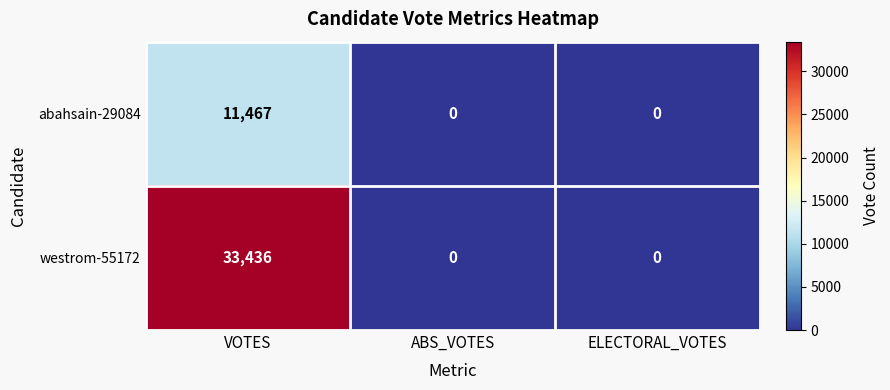

Which series has the largest range (max minus min)?

westrom-55172